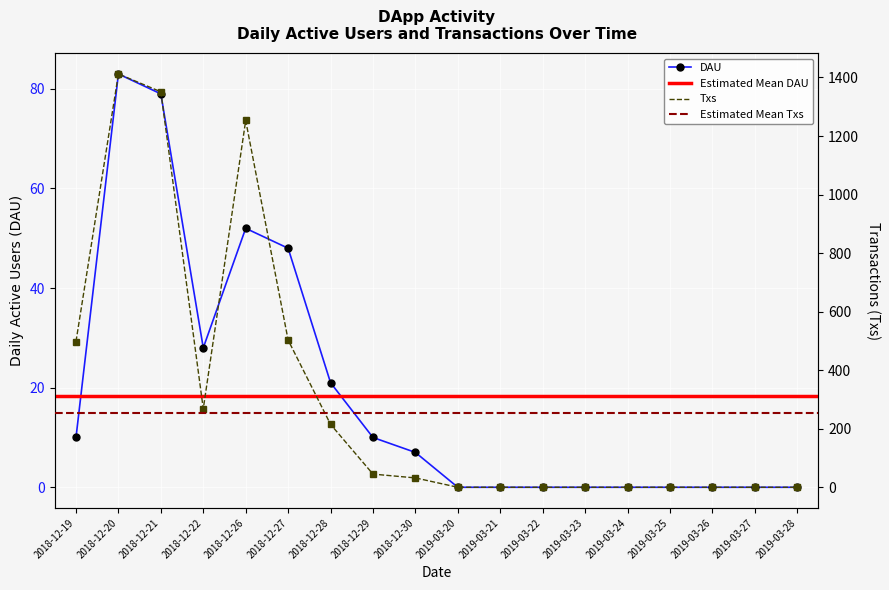

Reading right to left, extract all data points from this chart.

DAU: 2019-03-28=0	2019-03-27=0	2019-03-26=0	2019-03-25=0	2019-03-24=0	2019-03-23=0	2019-03-22=0	2019-03-21=0	2019-03-20=0	2018-12-30=7	2018-12-29=10	2018-12-28=21	2018-12-27=48	2018-12-26=52	2018-12-22=28	2018-12-21=79	2018-12-20=83	2018-12-19=10
Txs: 2019-03-28=0	2019-03-27=0	2019-03-26=0	2019-03-25=0	2019-03-24=0	2019-03-23=0	2019-03-22=0	2019-03-21=0	2019-03-20=0	2018-12-30=32	2018-12-29=45	2018-12-28=215	2018-12-27=503	2018-12-26=1253	2018-12-22=268	2018-12-21=1351	2018-12-20=1412	2018-12-19=498